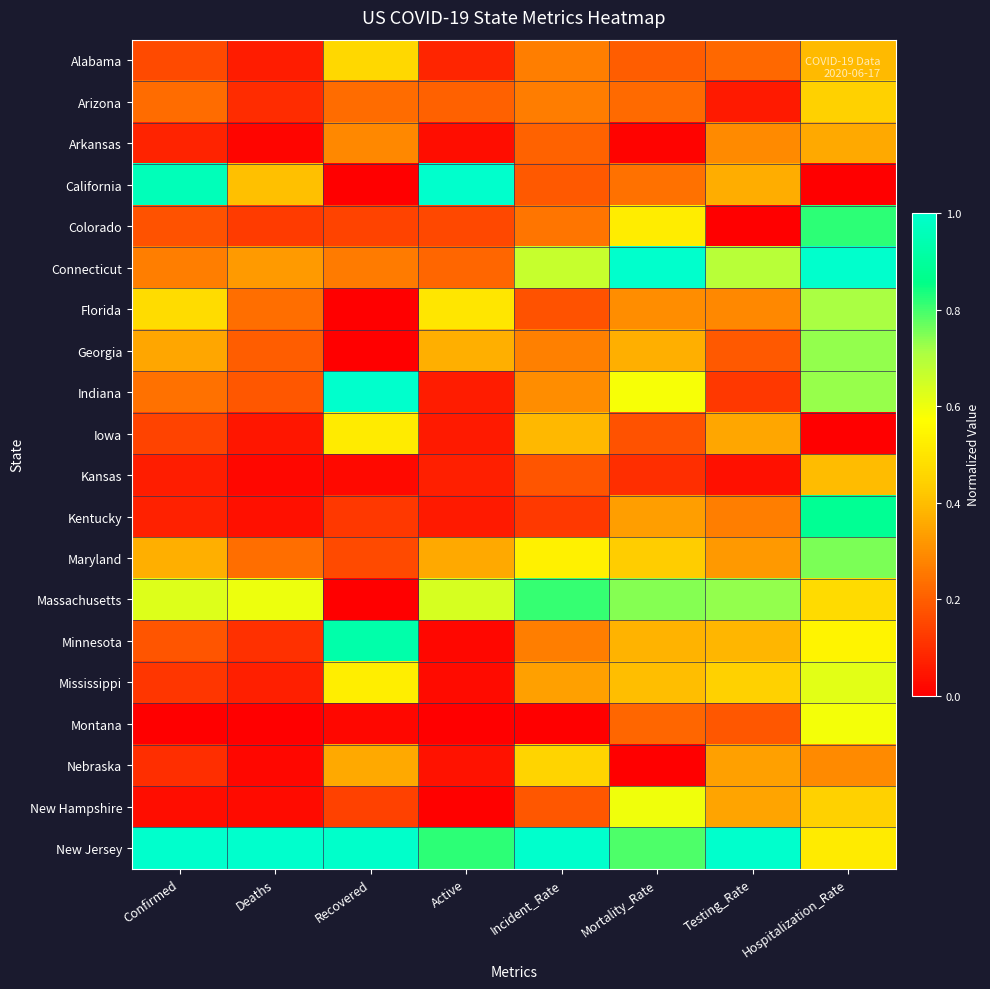

At which category is the sum across all series the highest?

Hospitalization_Rate